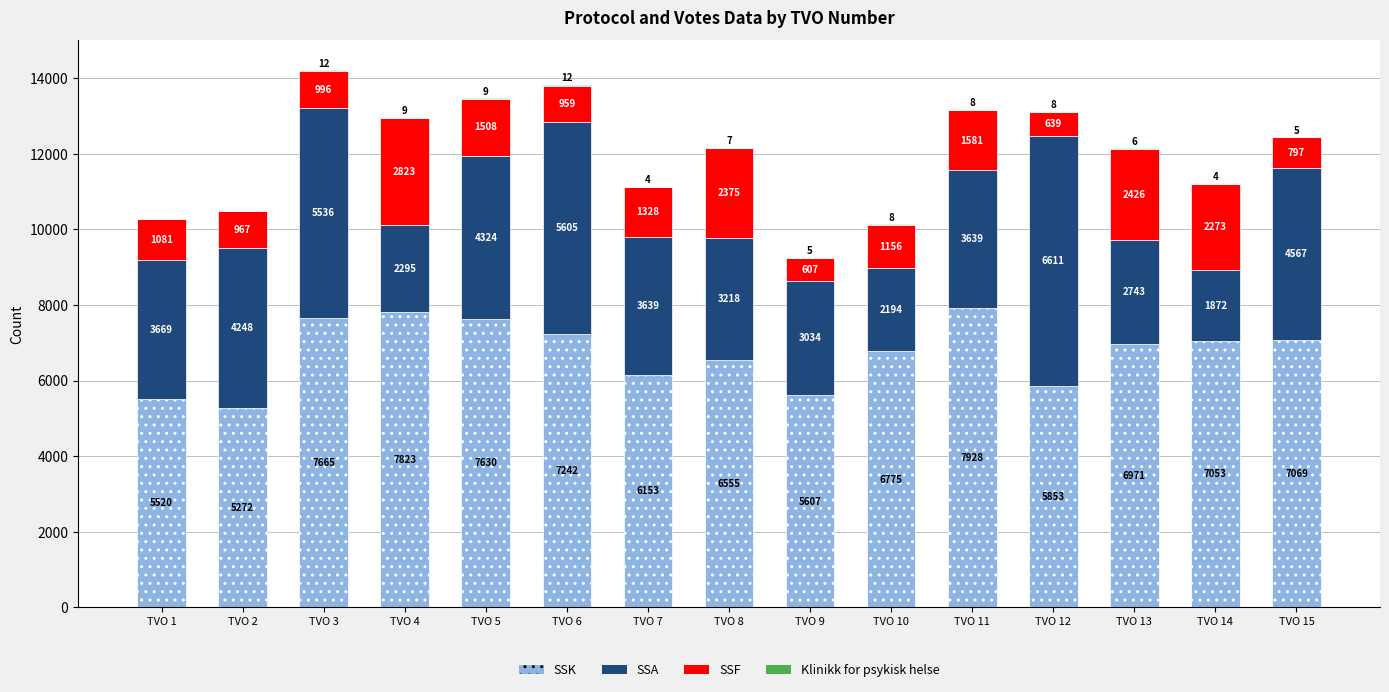

The SSK series shows 5607 at TVO 9. True or false?

True